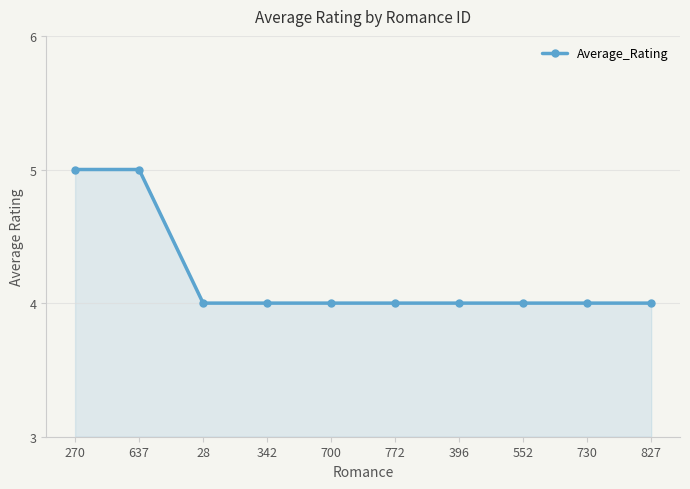

What is the difference between the second highest and second lowest values?

1